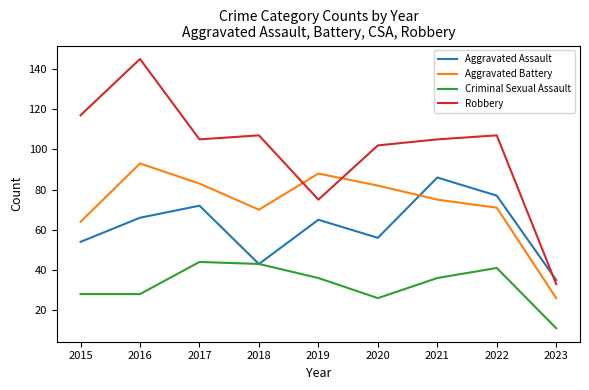

What is the spread (max minus min) of values at 2019?

52